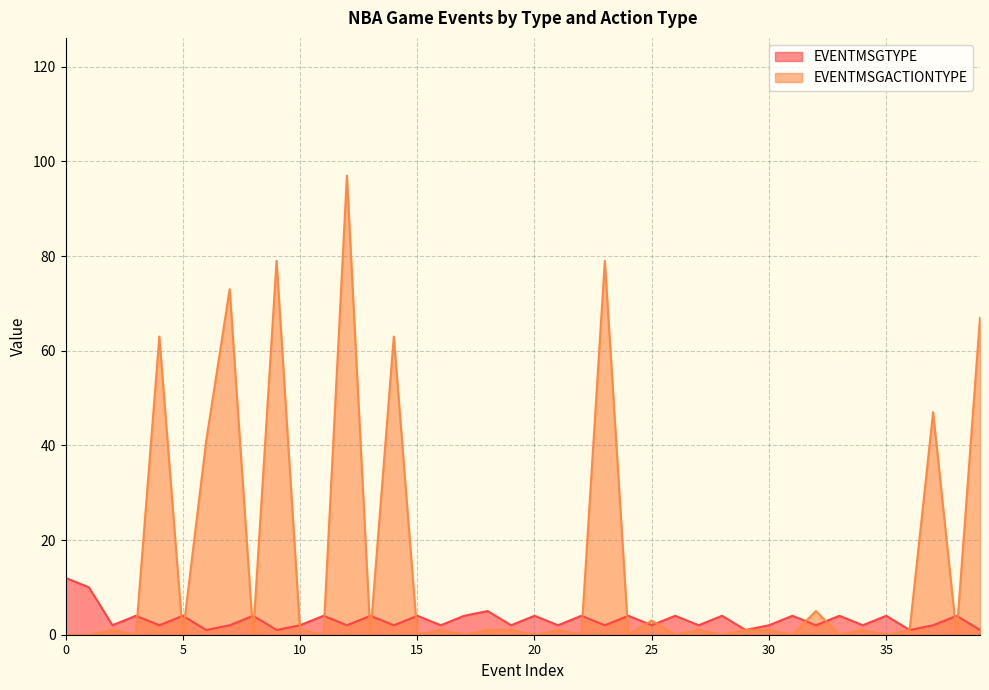

What is the difference between the maximum and second lowest values in the EVENTMSGTYPE series?

11